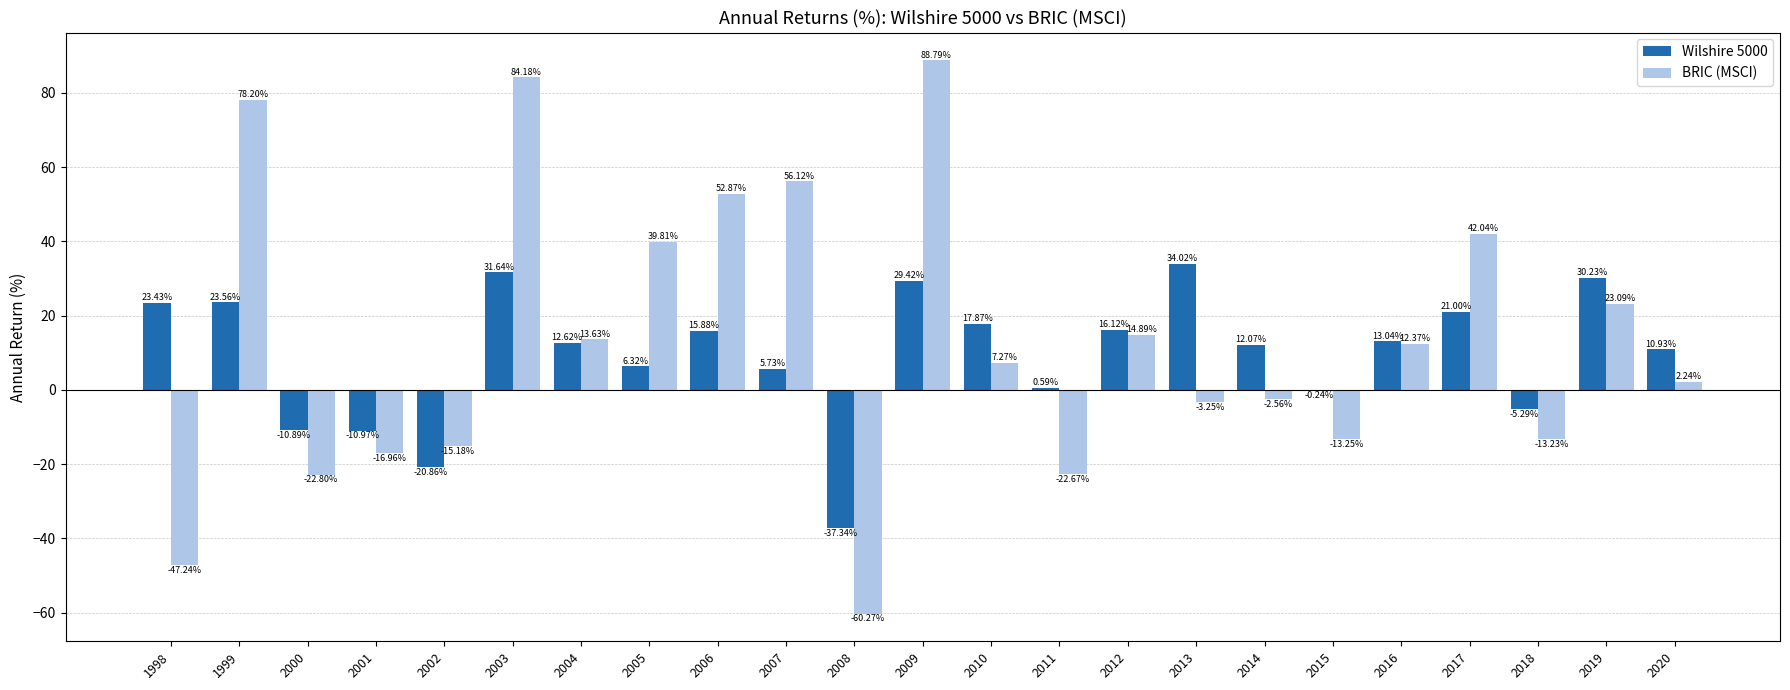

Which series has the largest total across all categories?

BRIC (MSCI)